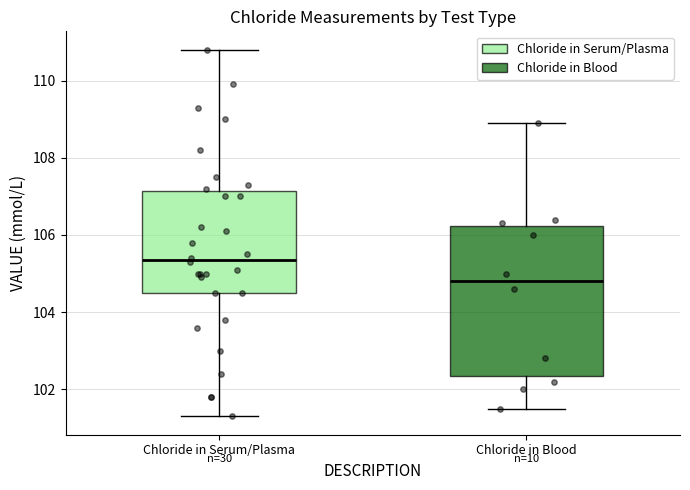

Reading left to right, transcribe this box plot: for each box, give where its median line is, the range the box spans, and where its two whiskers end, as read against the y-axis. The values are not printed on the chart, so give them approximately, as read against the axis.

Chloride in Serum/Plasma: median 105.4, box 104.6 to 107.2, whiskers 101.4 to 110.8
Chloride in Blood: median 104.8, box 102.4 to 106.2, whiskers 101.6 to 109.0